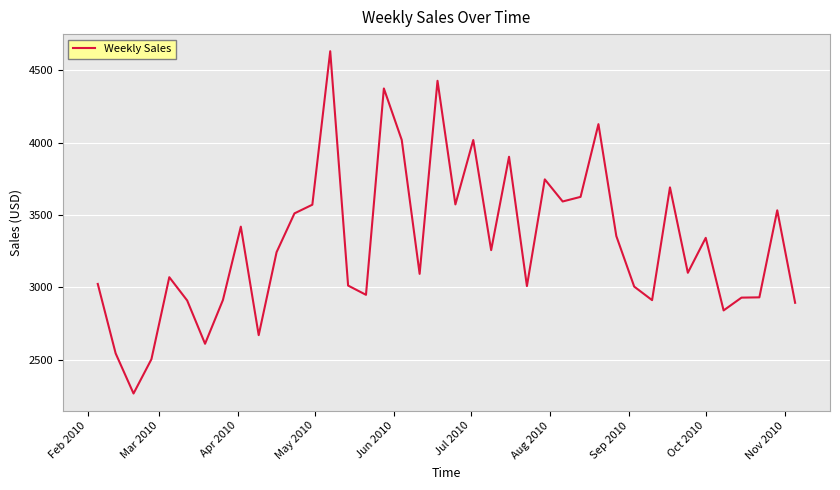

What is the smallest value displayed?

2265.3